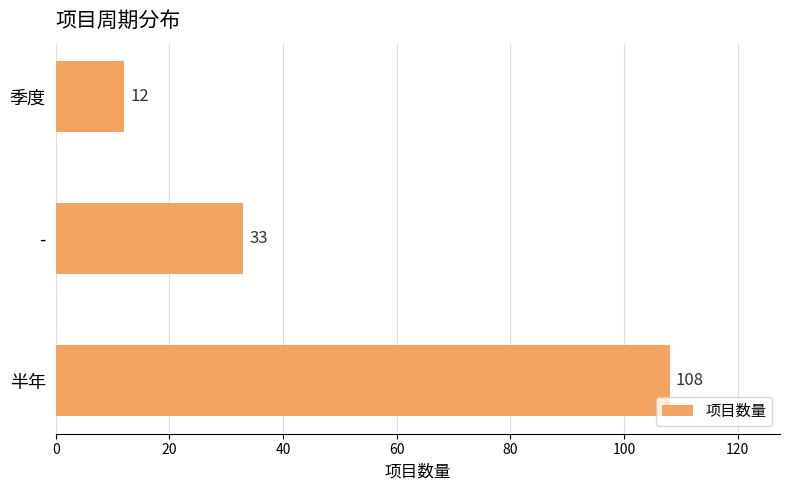

Reading bottom to top, list all the values displayed in this chart.

半年=108	-=33	季度=12